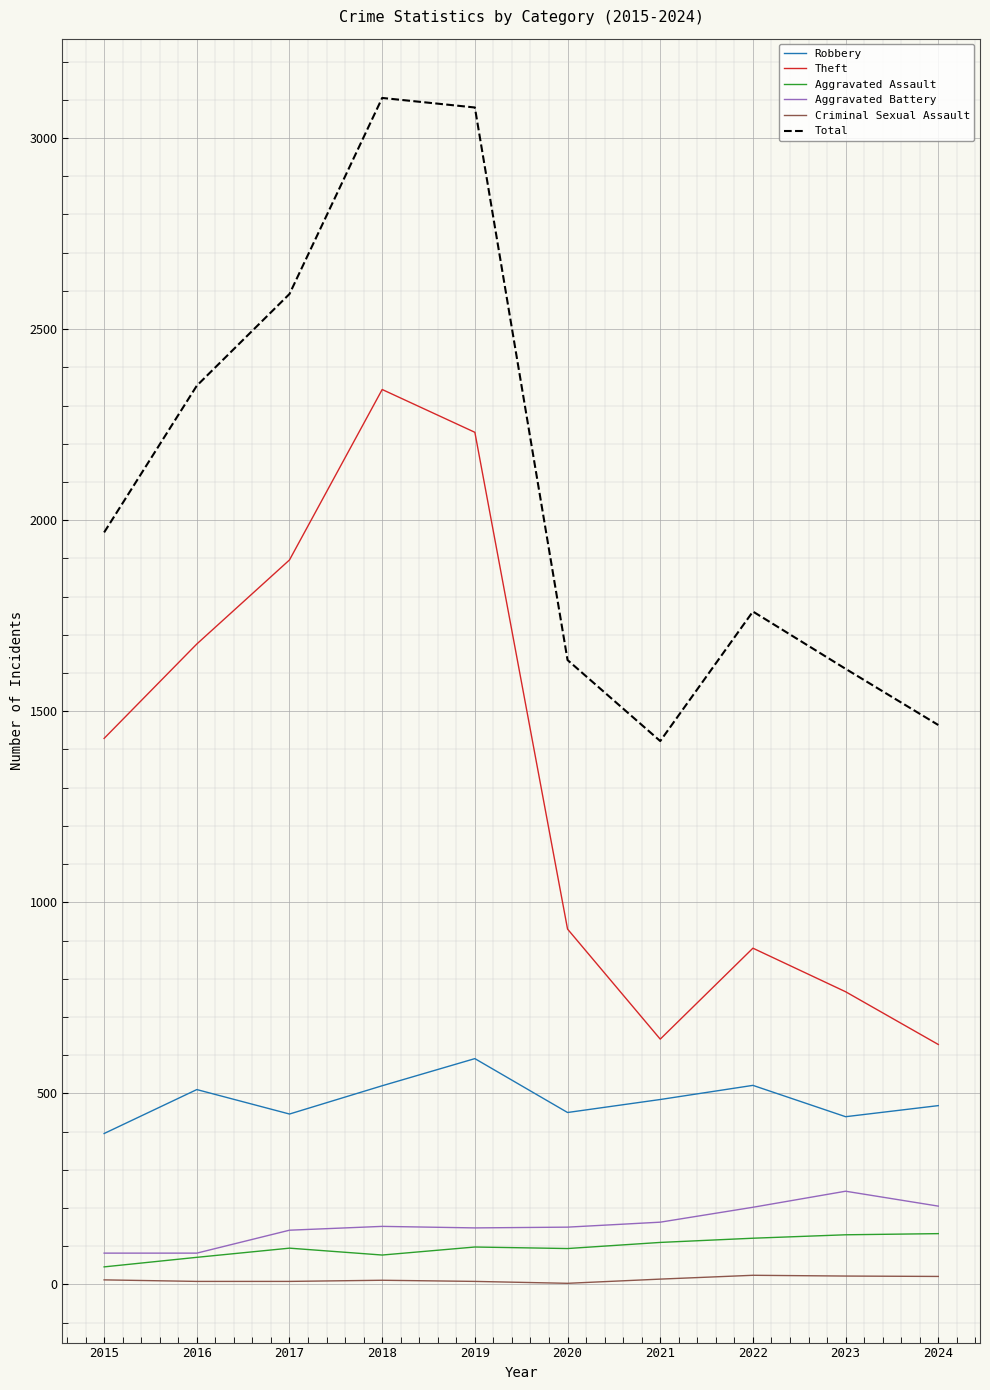

Between 2018 and 2023, which series saw the biggest shift?

Theft